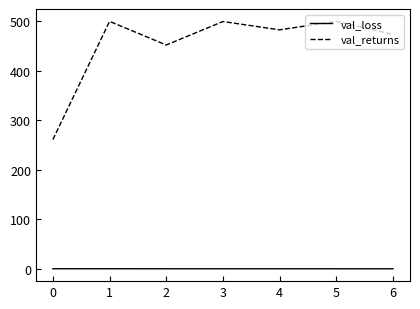

The value of val_loss at 1 is 0.3. True or false?

True